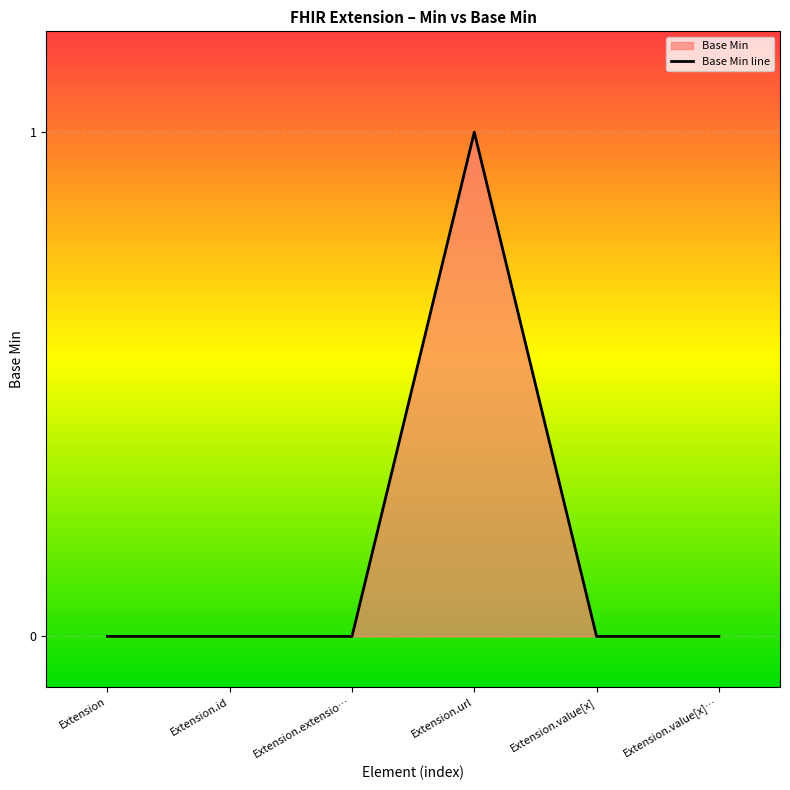

How many lines are shown in the chart?

1